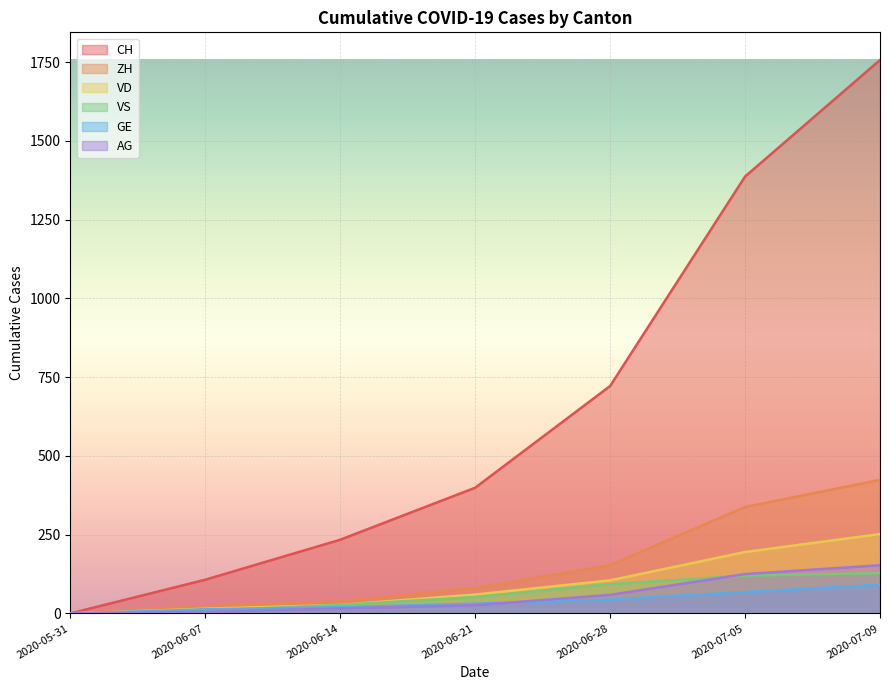

Does the chart display data point markers on the line(s)?

No